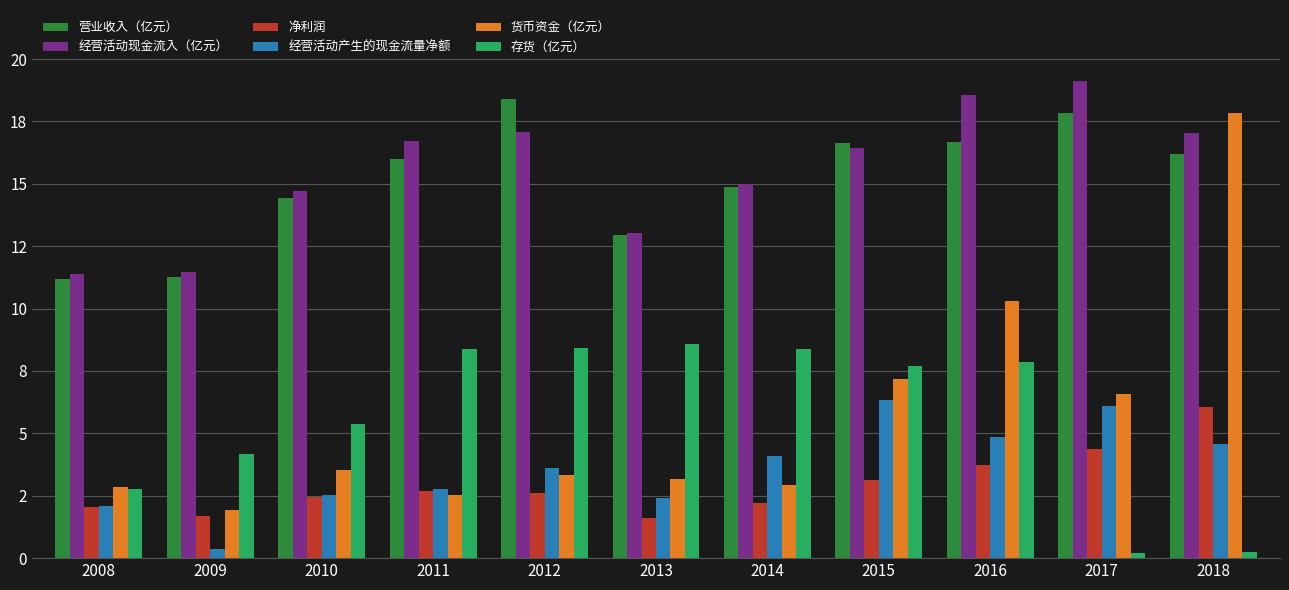

What are all the series names shown in the legend?

营业收入（亿元）, 经营活动现金流入（亿元）, 净利润, 经营活动产生的现金流量净额, 货币资金（亿元）, 存货（亿元）